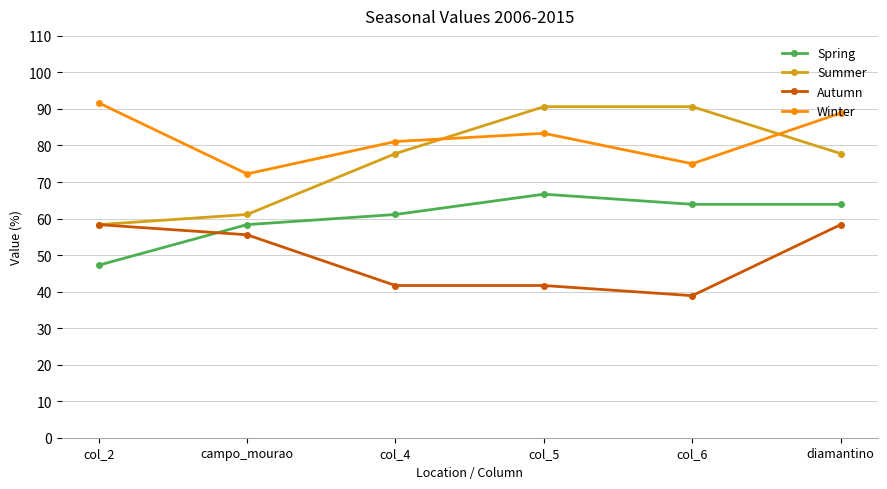

What is the sum of all Autumn values?

294.4